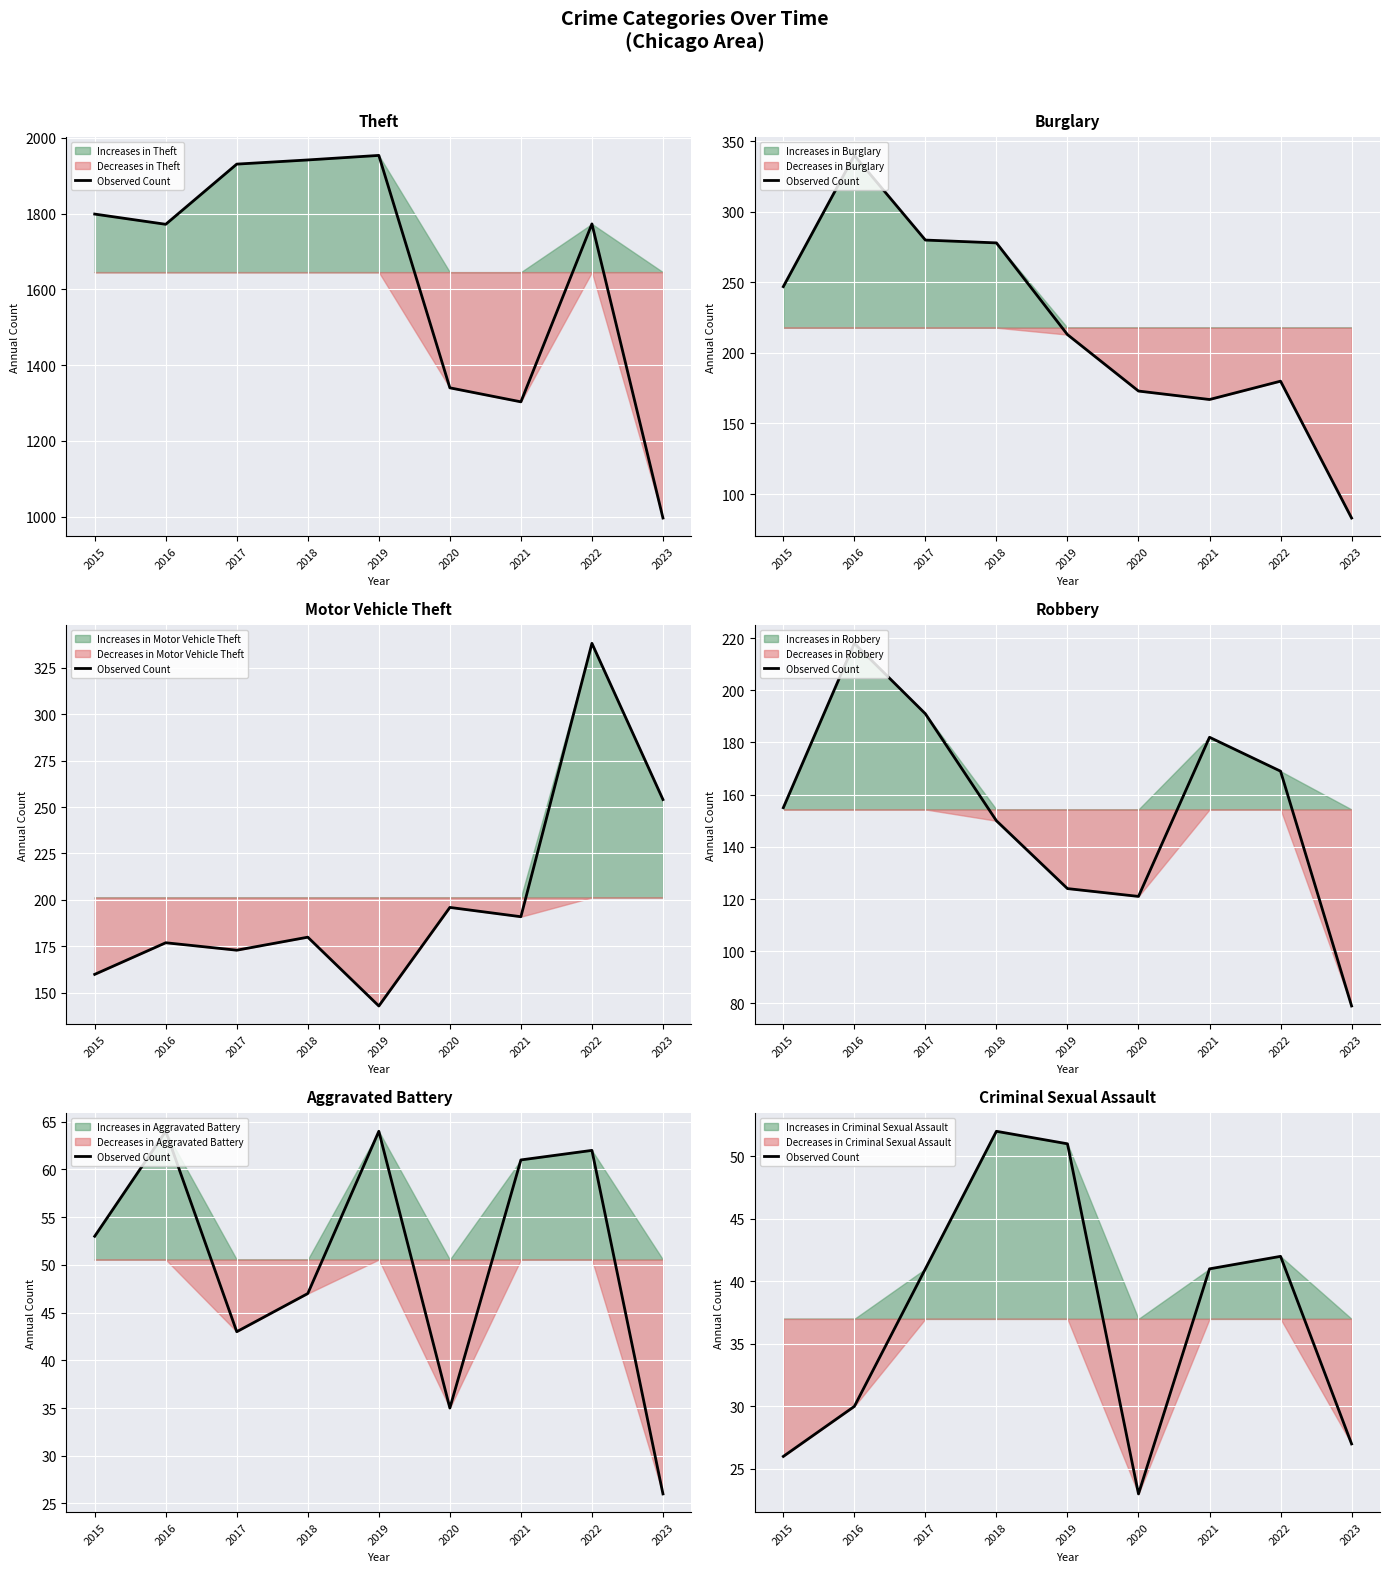

What is the difference between the maximum and minimum values?

29